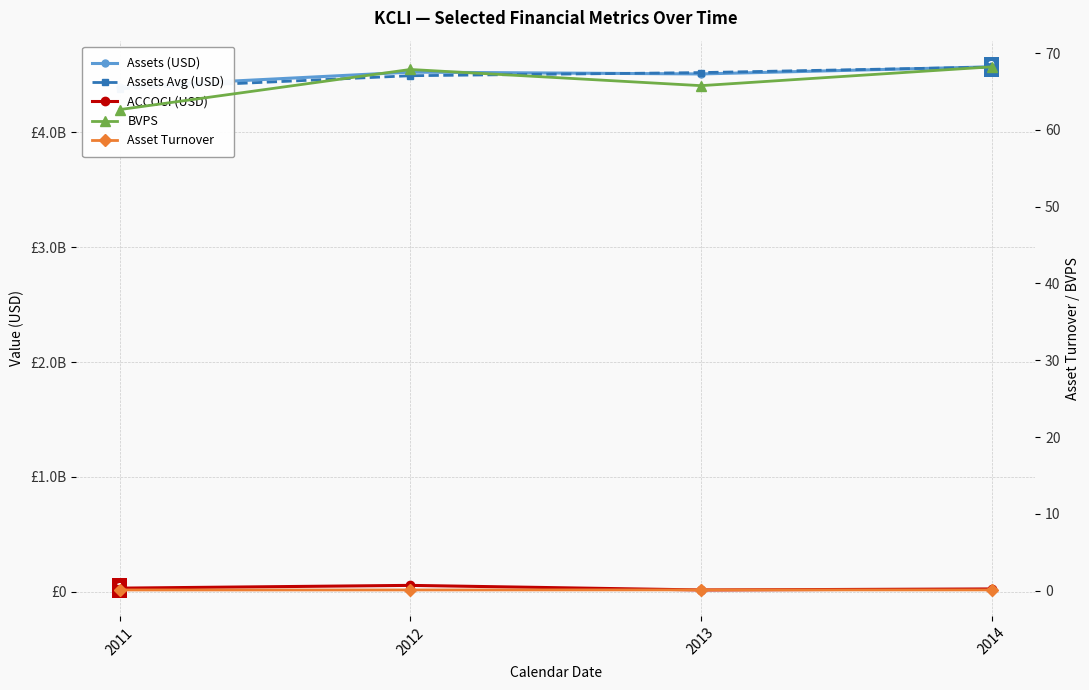

In Asset Turnover, how many points are higher than both neighbors (excluding endpoints)?

1